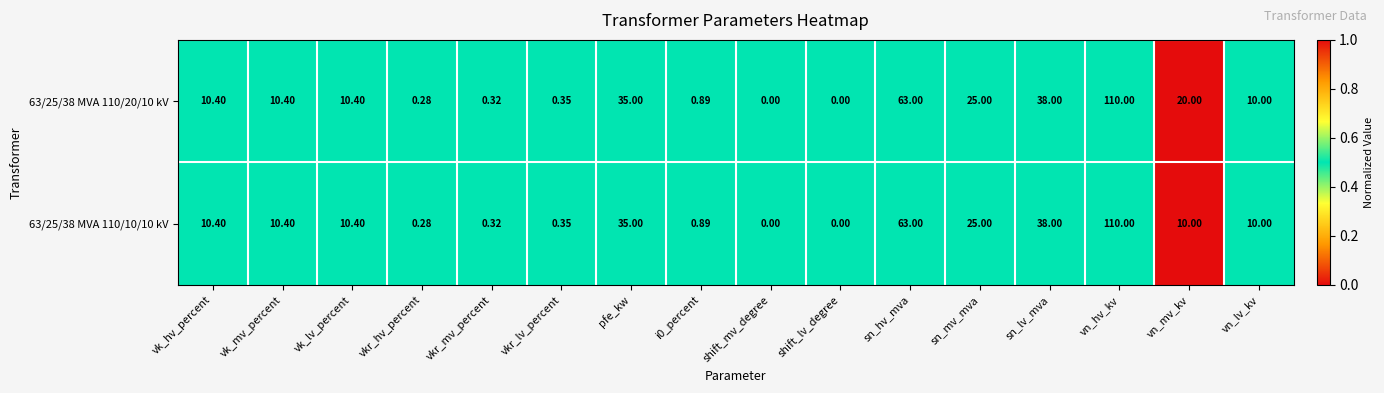

Which category has the highest value in the 63/25/38 MVA 110/10/10 kV series?

vn_hv_kv